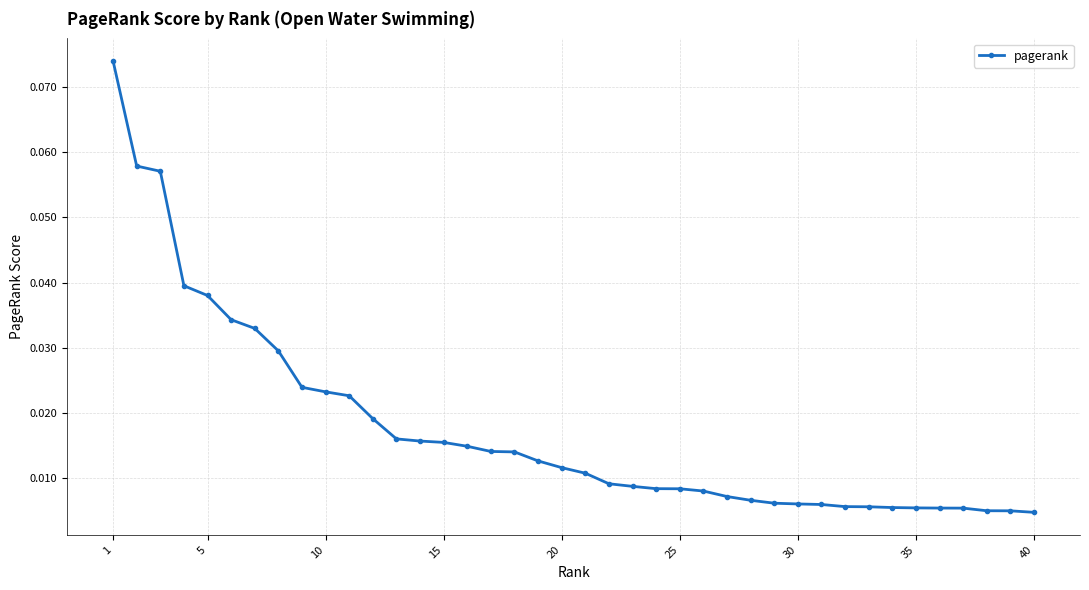

Does the chart display data point markers on the line(s)?

Yes